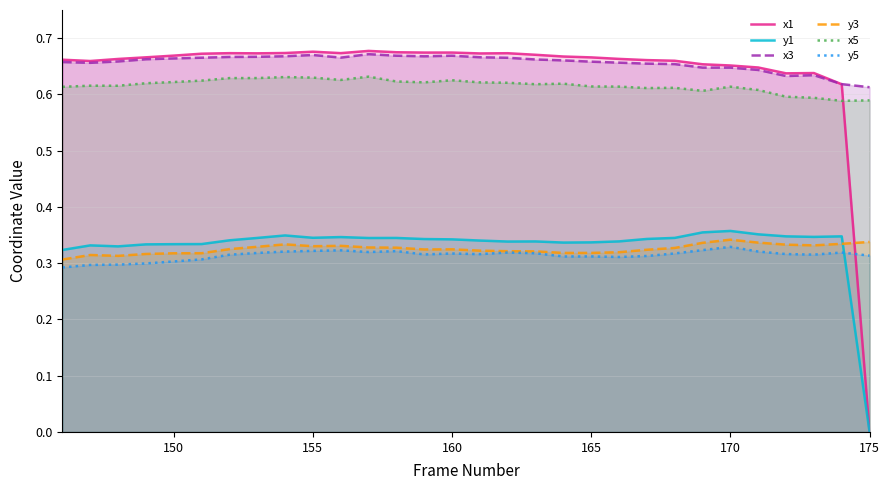

Which series has the largest total across all categories?

x3